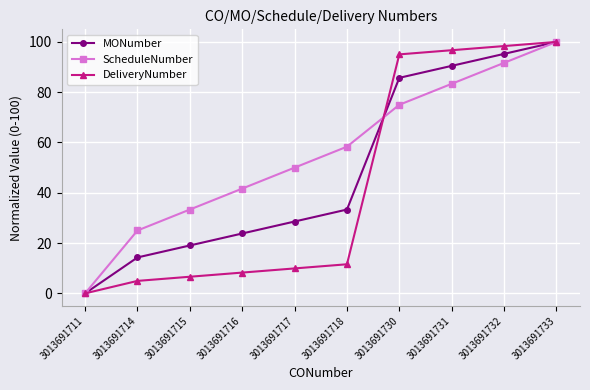

Rank the categories by DeliveryNumber value from lowest to highest.

3013691711, 3013691714, 3013691715, 3013691716, 3013691717, 3013691718, 3013691730, 3013691731, 3013691732, 3013691733